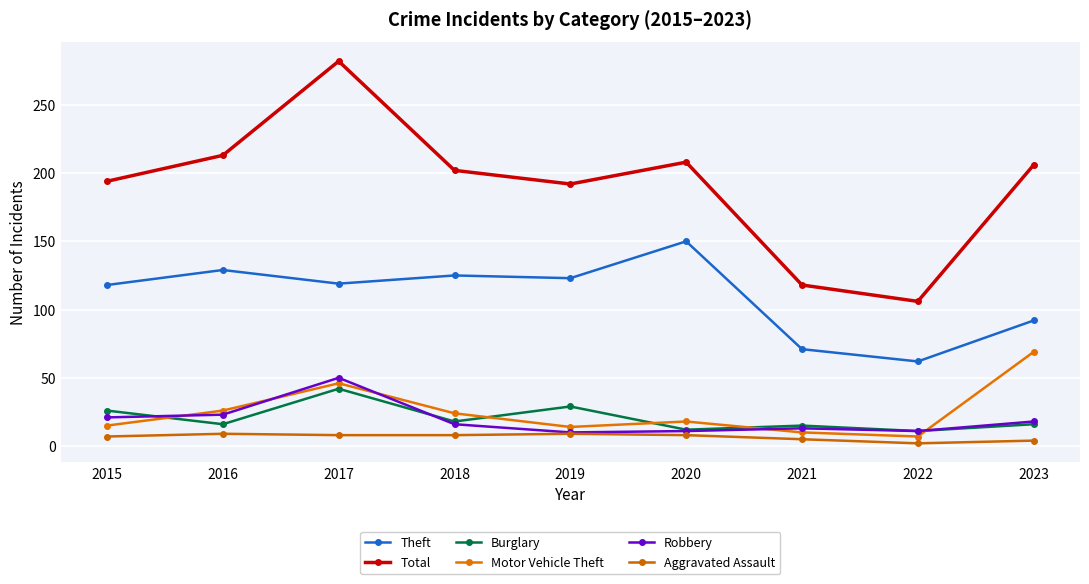

The Aggravated Assault series shows 3 at 2019. True or false?

False